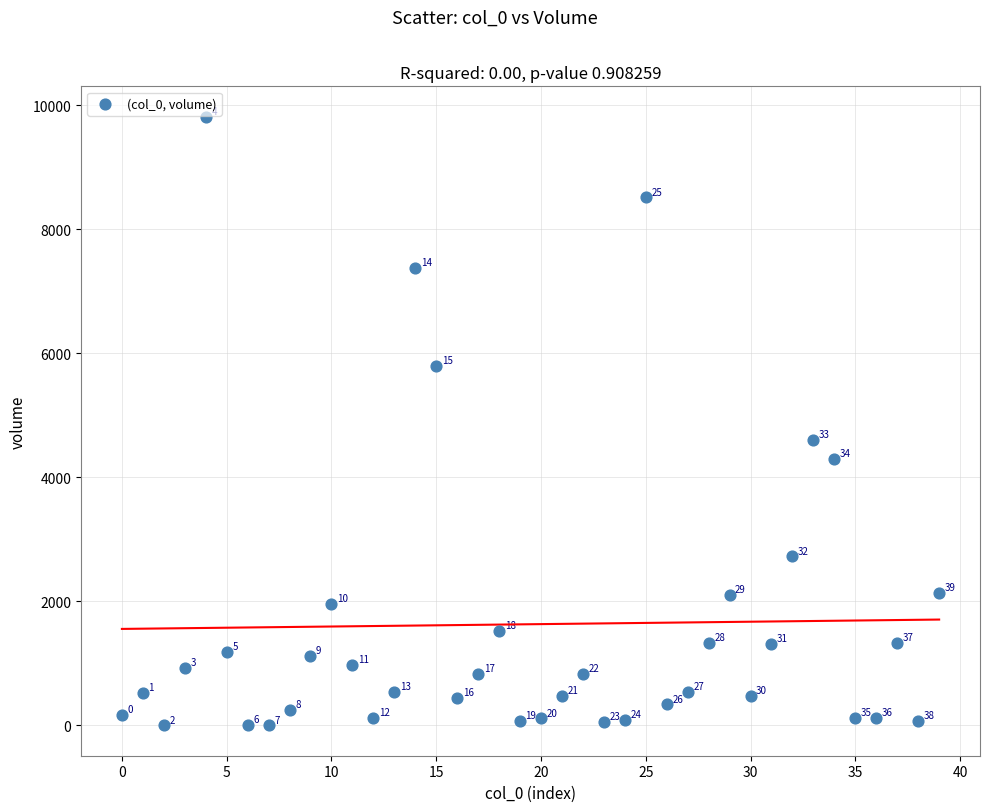

What is the range of Y values (max minus min)?

9816.9